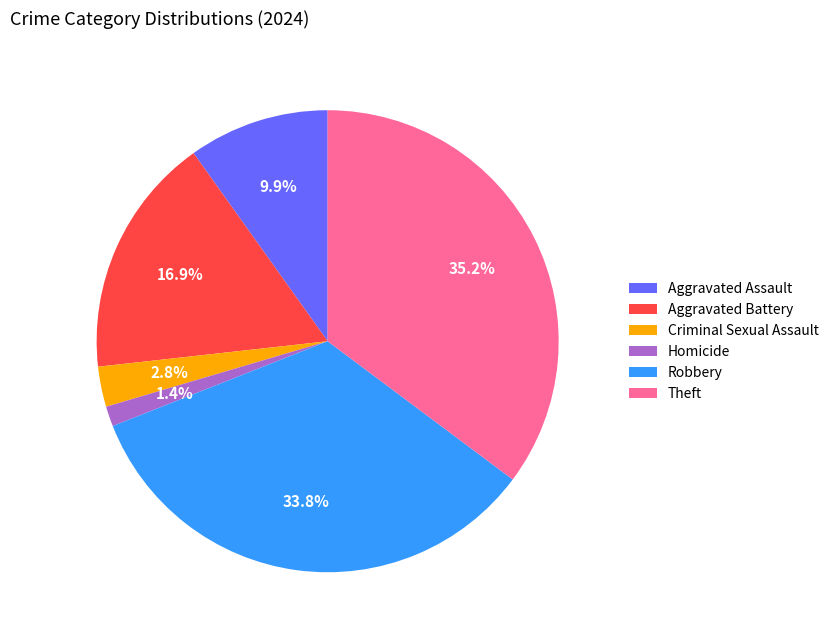

To the nearest percent, what is the difference between the largest and smallest slice percentages?

34%